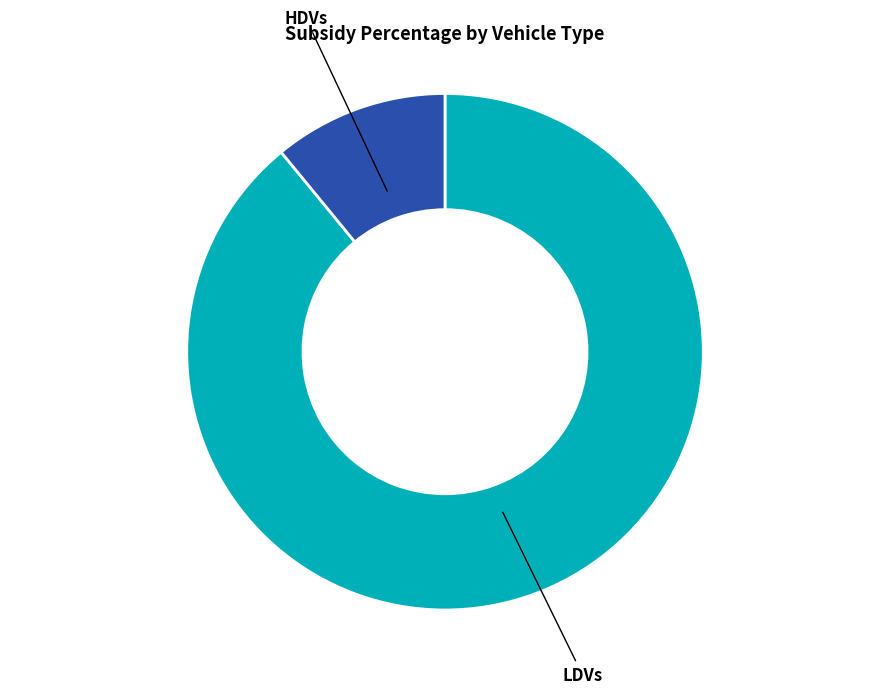

How many segments does this pie chart have?

2